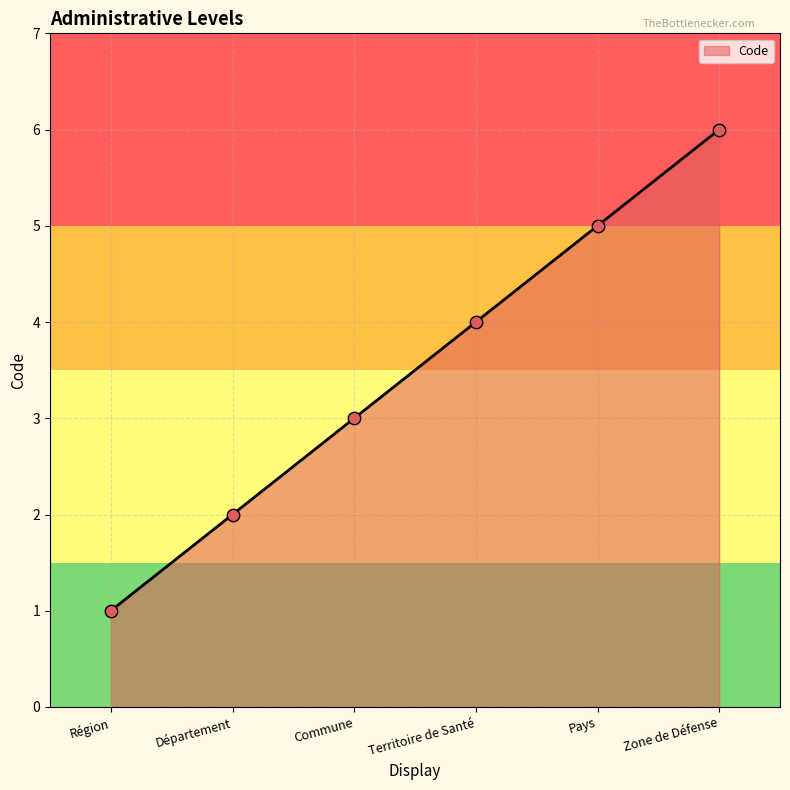

What is the change in value from Pays to Zone de Défense?

+1